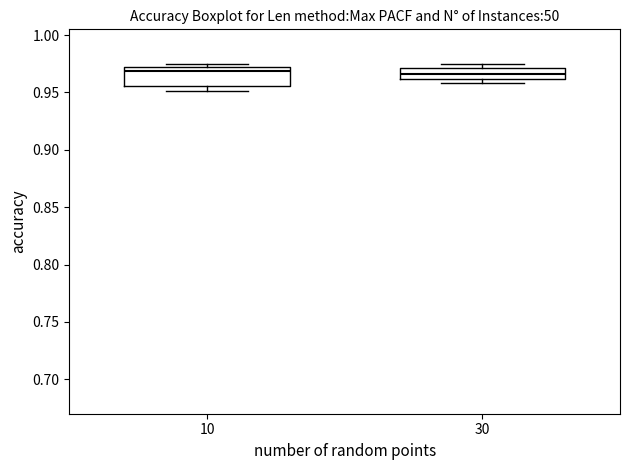

Reading left to right, read every box against the y-axis: the position of its median line, the range the box covers, and the ends of its whiskers. The values are not printed on the chart, so give them approximately, as read against the axis.

10: median 0.970 (just below the box's upper edge), box 0.955 to 0.970, whiskers 0.950 to 0.975
30: median 0.965, box 0.960 to 0.970, whiskers 0.960 (just below the box's lower edge) to 0.975